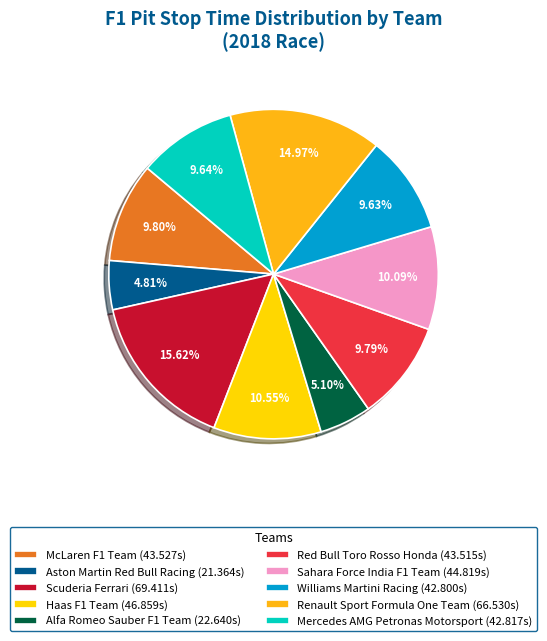

To the nearest percent, what percentage of the pie is Renault Sport Formula One Team?

15%